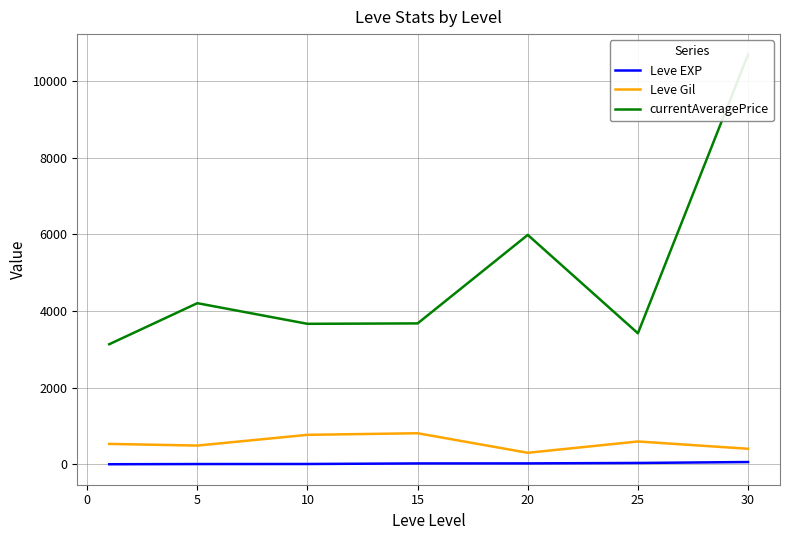

At how many categories does at least one series exceed 2565?

7